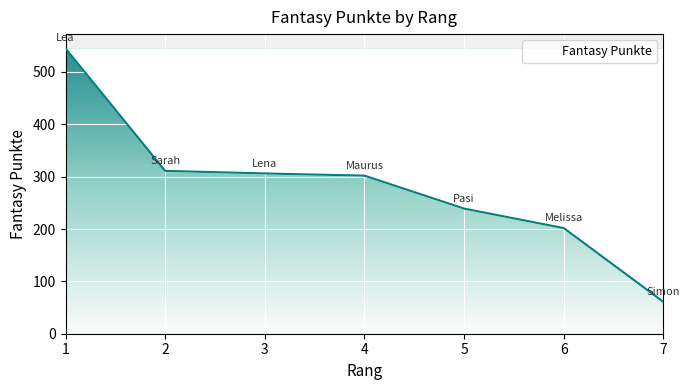

What is the maximum value shown in the chart?

545.0